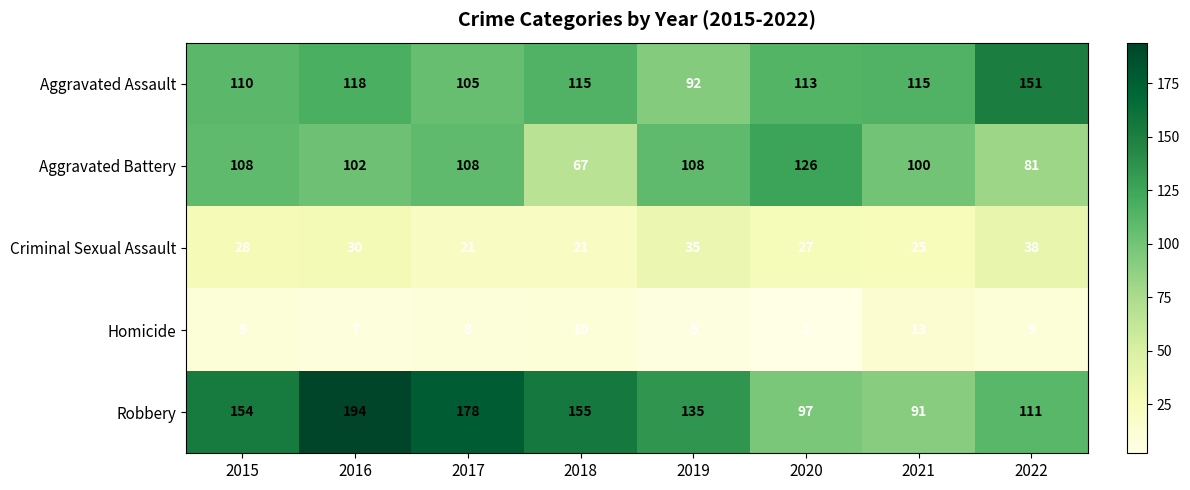

What is the lowest value of the Robbery series?

91